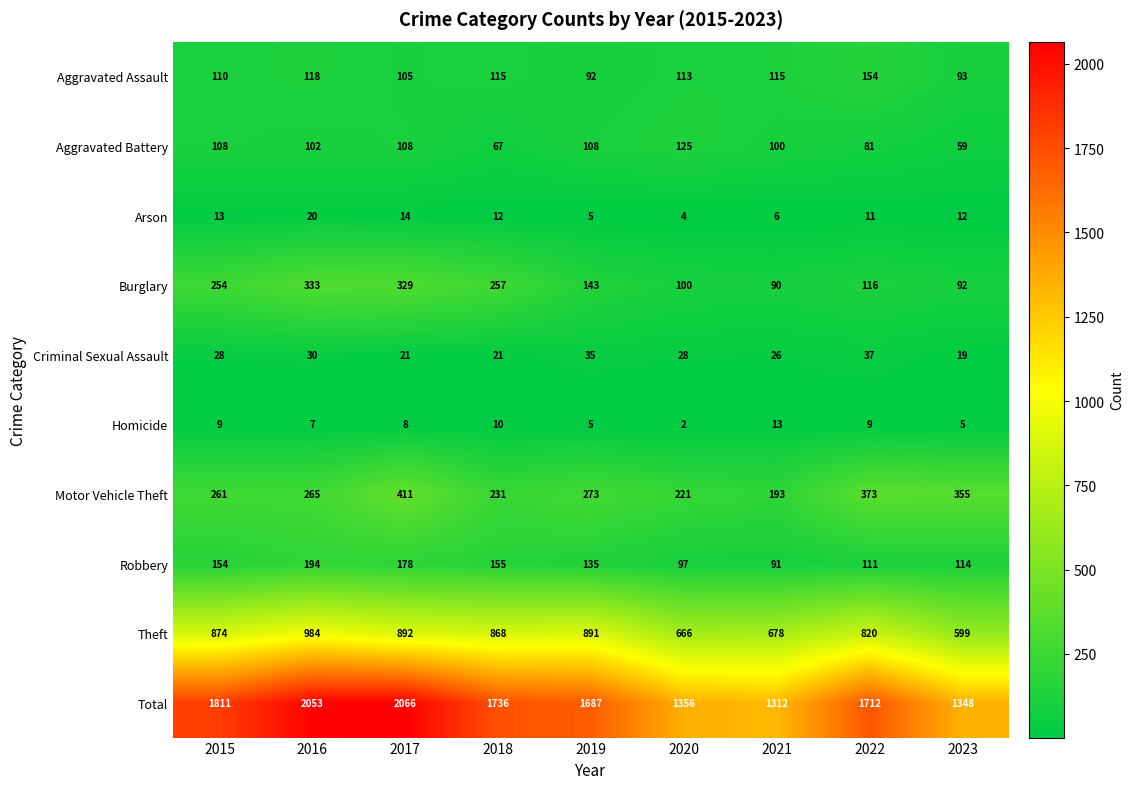

How many data points in Homicide are less than 8?

4